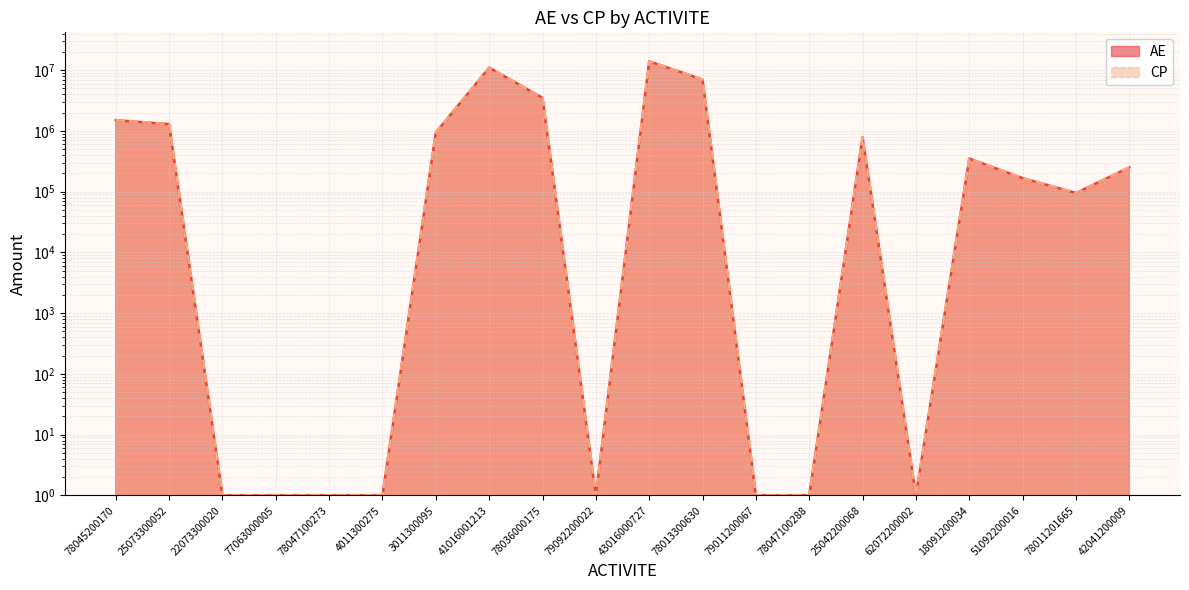

What is the sum of the AE values at 77063000005 and 25073300052?

1290863